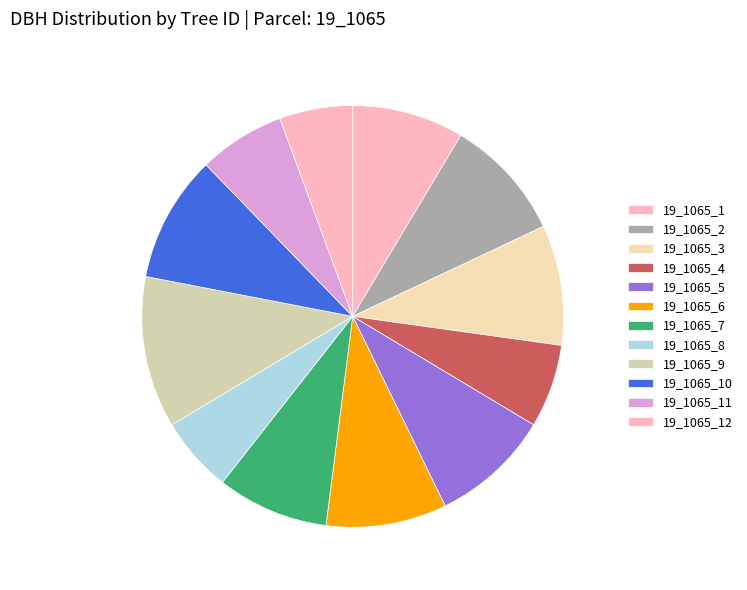

Count the number of slices in the pie.

12